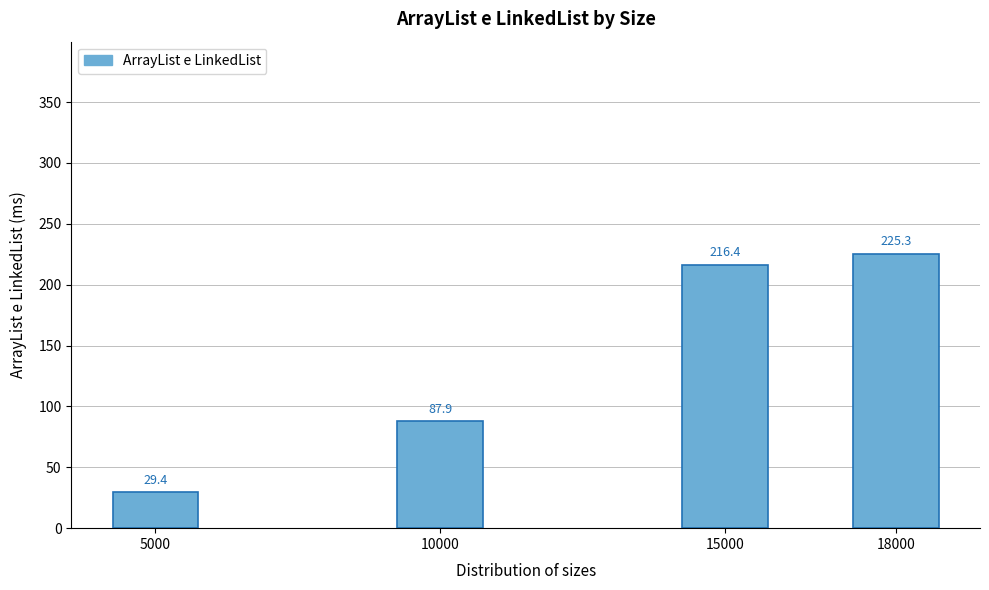

Reading left to right, transcribe all the data shown in this chart.

29.4	87.9	216.4	225.3